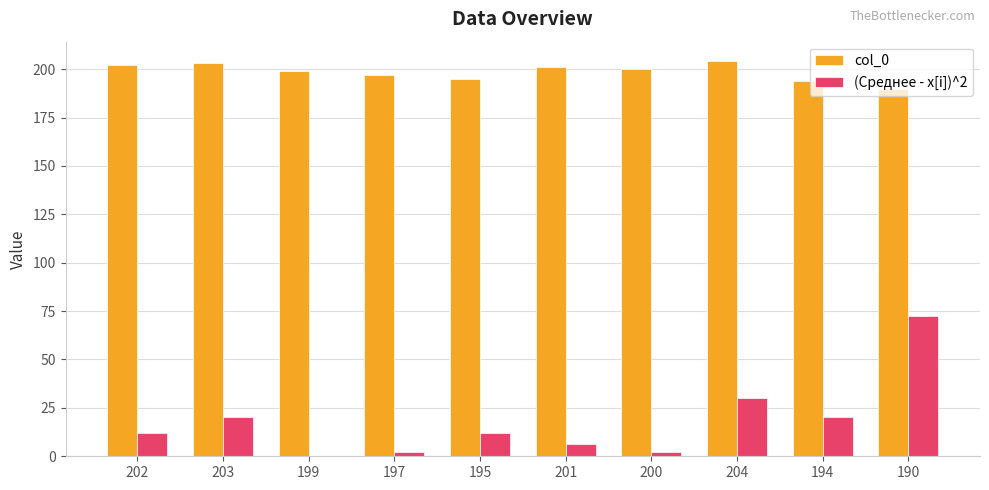

Is it true that col_0 equals 195.0 at 195?

True